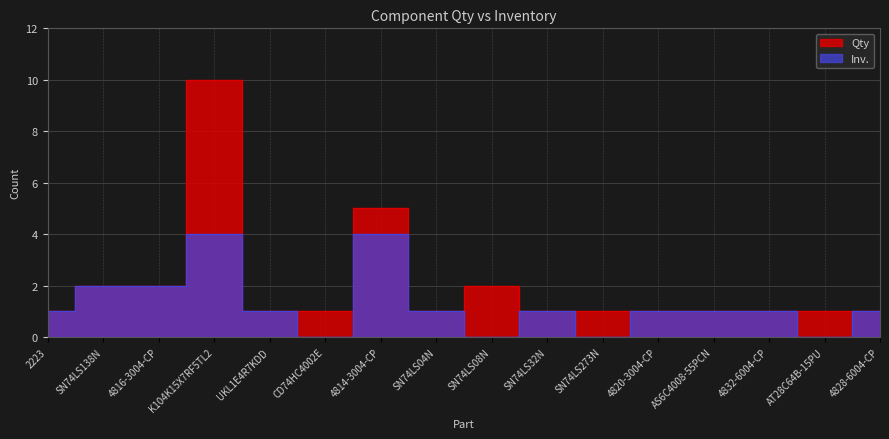

What is the difference between the Qty values at SN74LS273N and 4814-3004-CP?

4